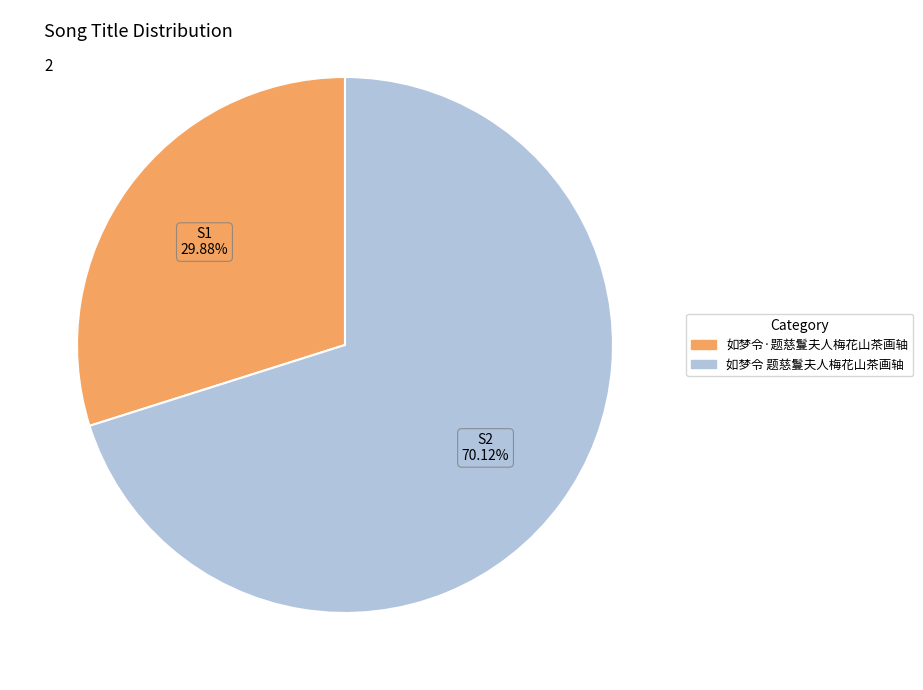

Is it true that 如梦令·题慈鬘夫人梅花山茶画轴 is 30% of the pie?

True